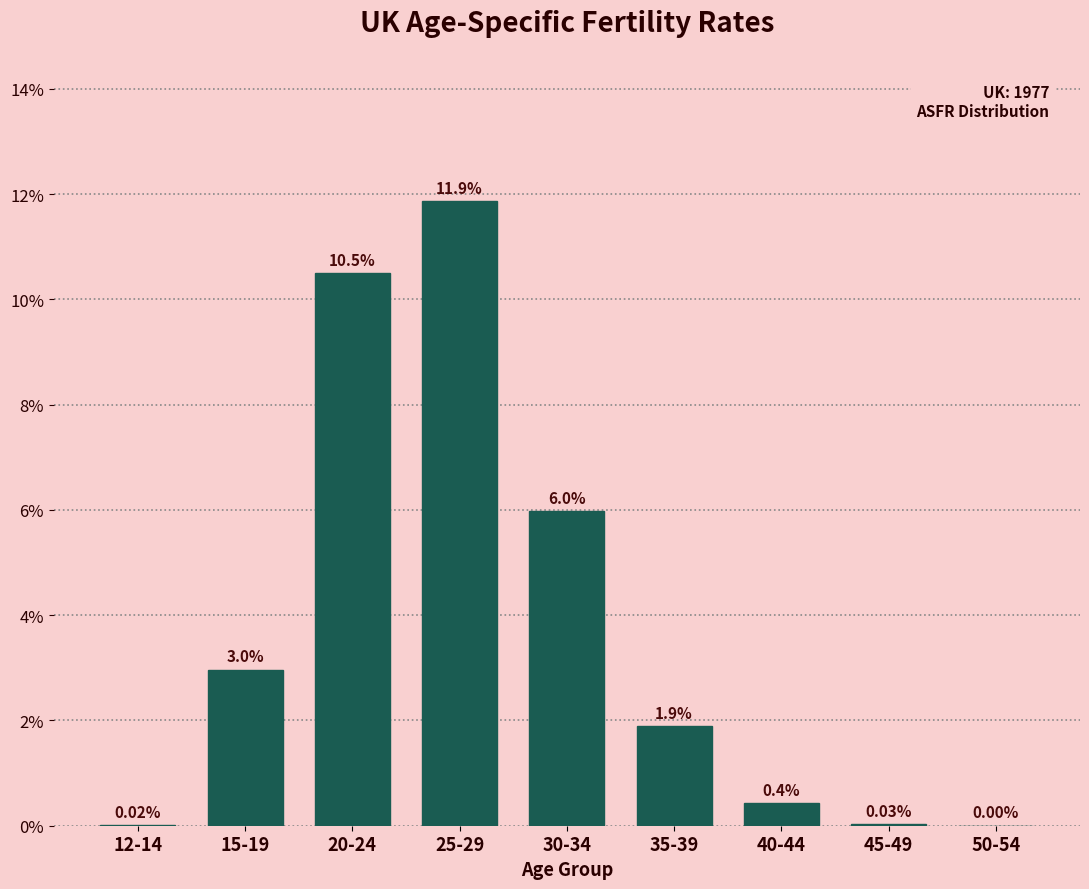

Are the bars horizontal?

No